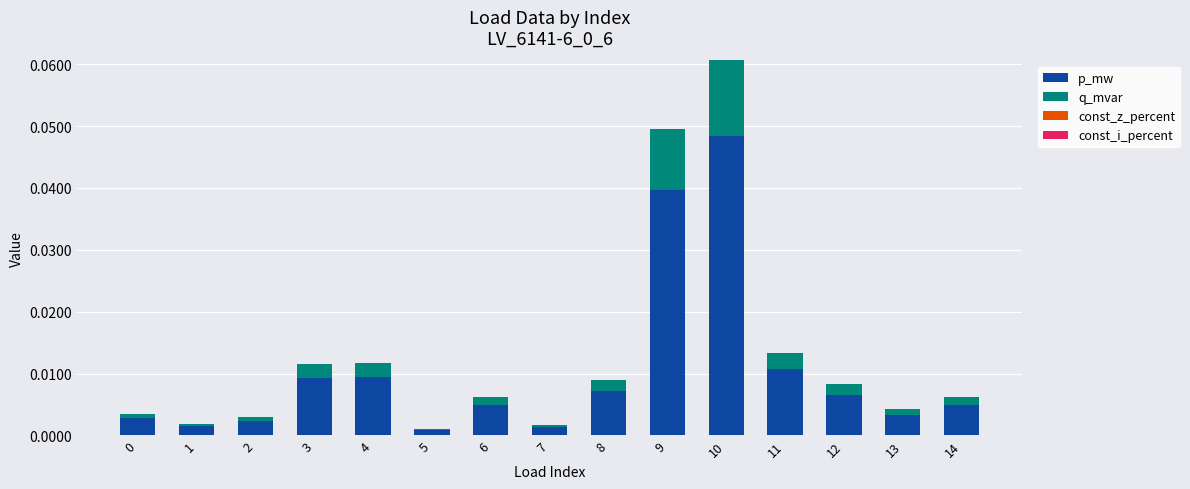

True or false: p_mw has a value of 0.0 at 6.

True